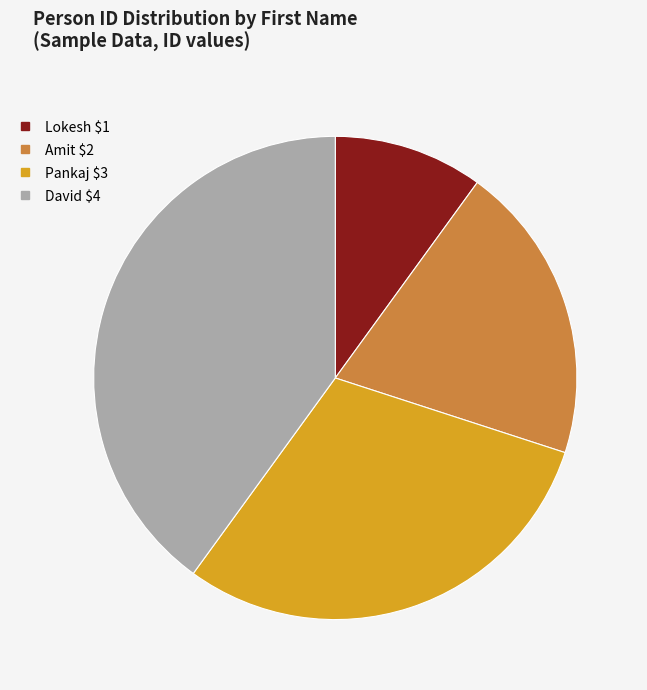

How many segments does this pie chart have?

4